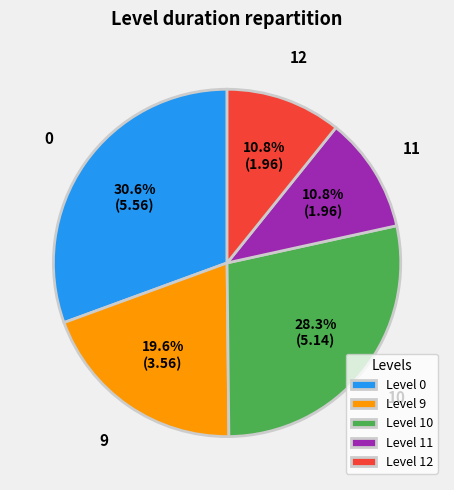

How many segments does this pie chart have?

5